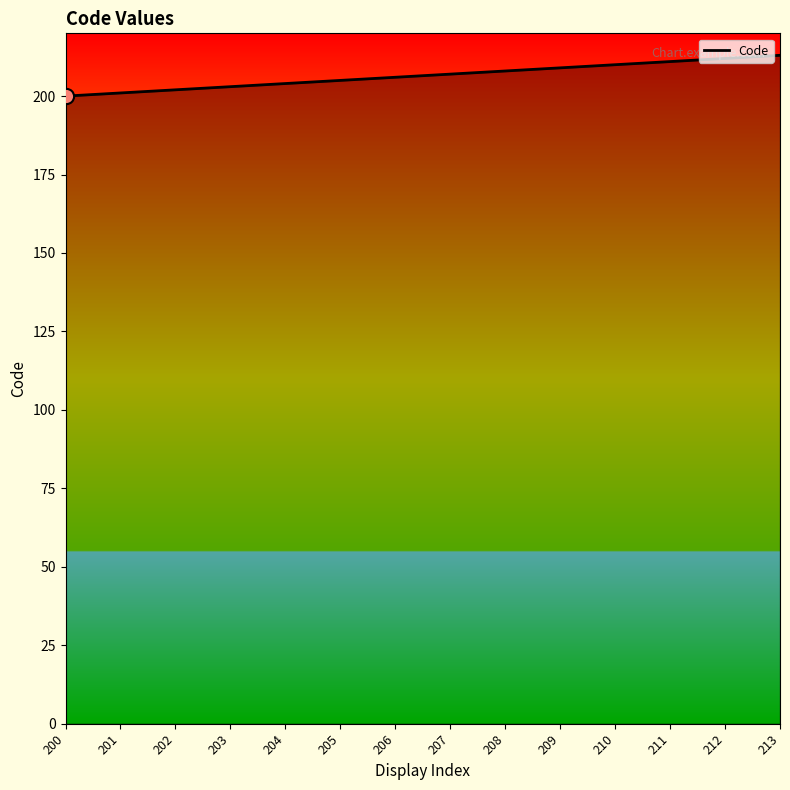

What is the change in value from 200 to 203?

+3